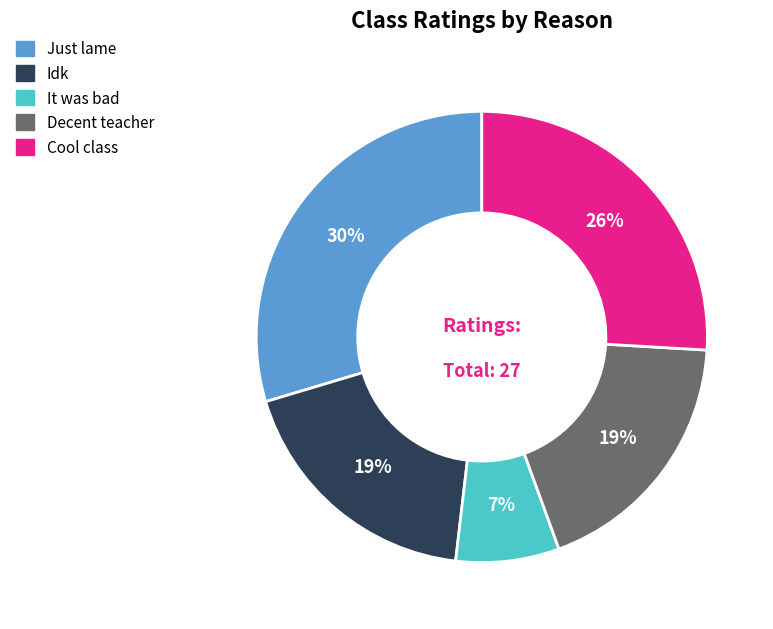

Count the number of slices in the pie.

5